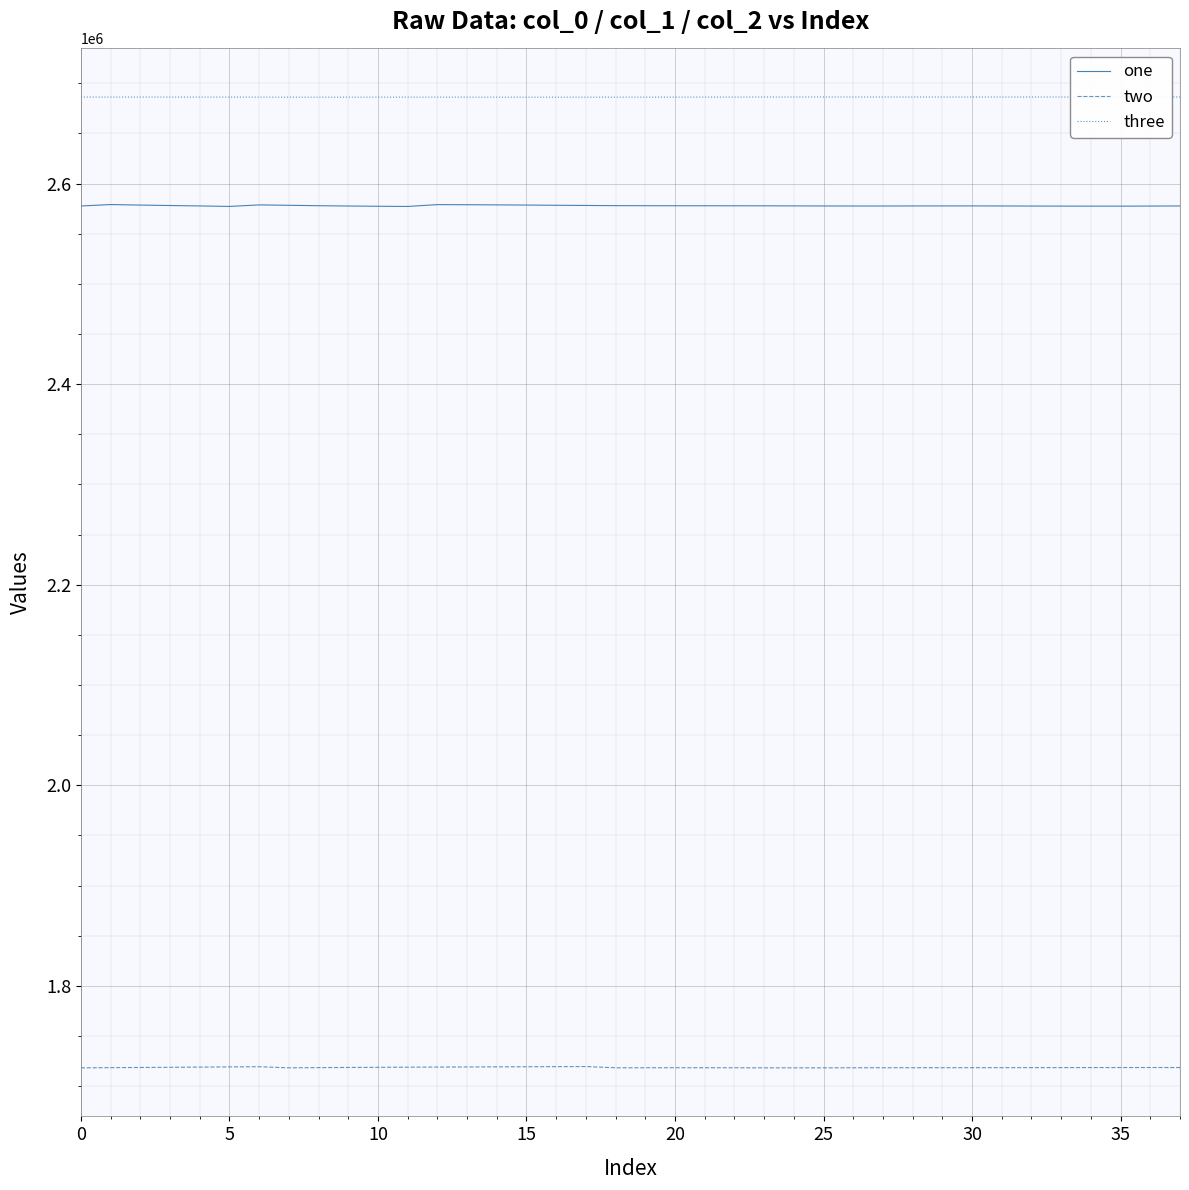

True or false: one and two intersect in this chart.

False